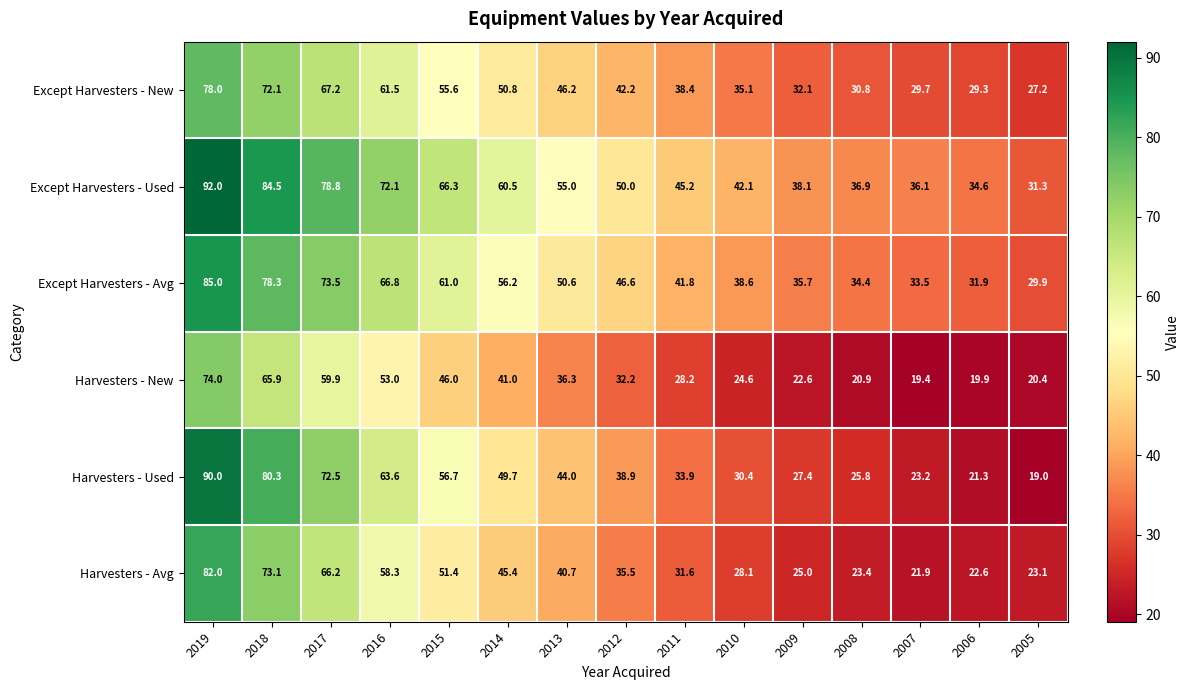

Is it true that Harvesters - Used equals 36.1 at 2007?

False